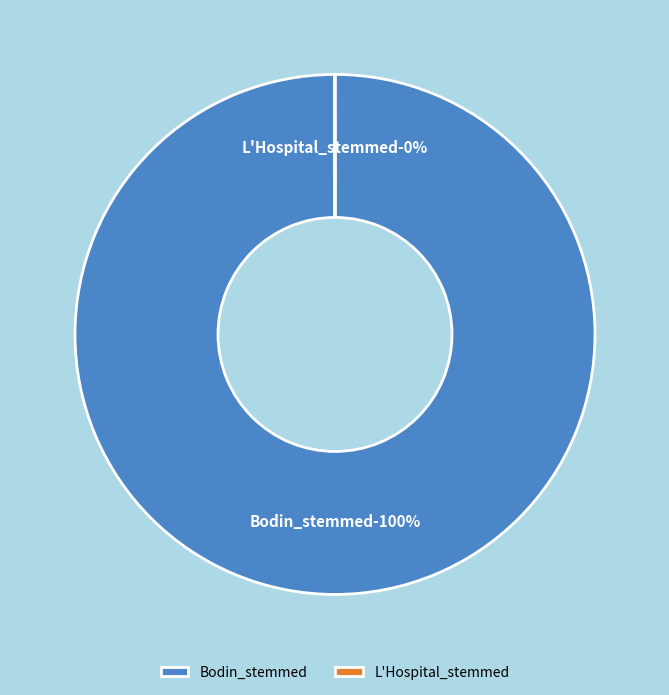

True or false: Bodin_stemmed accounts for 87% of the total.

False